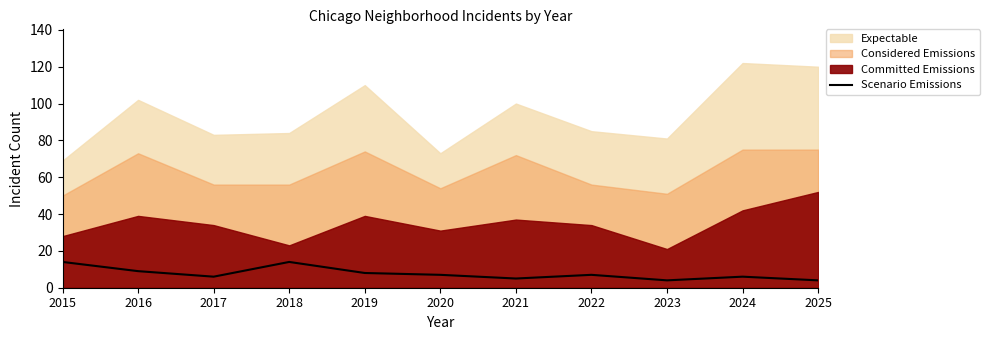

What is the highest value of the Scenario Emissions series?

14